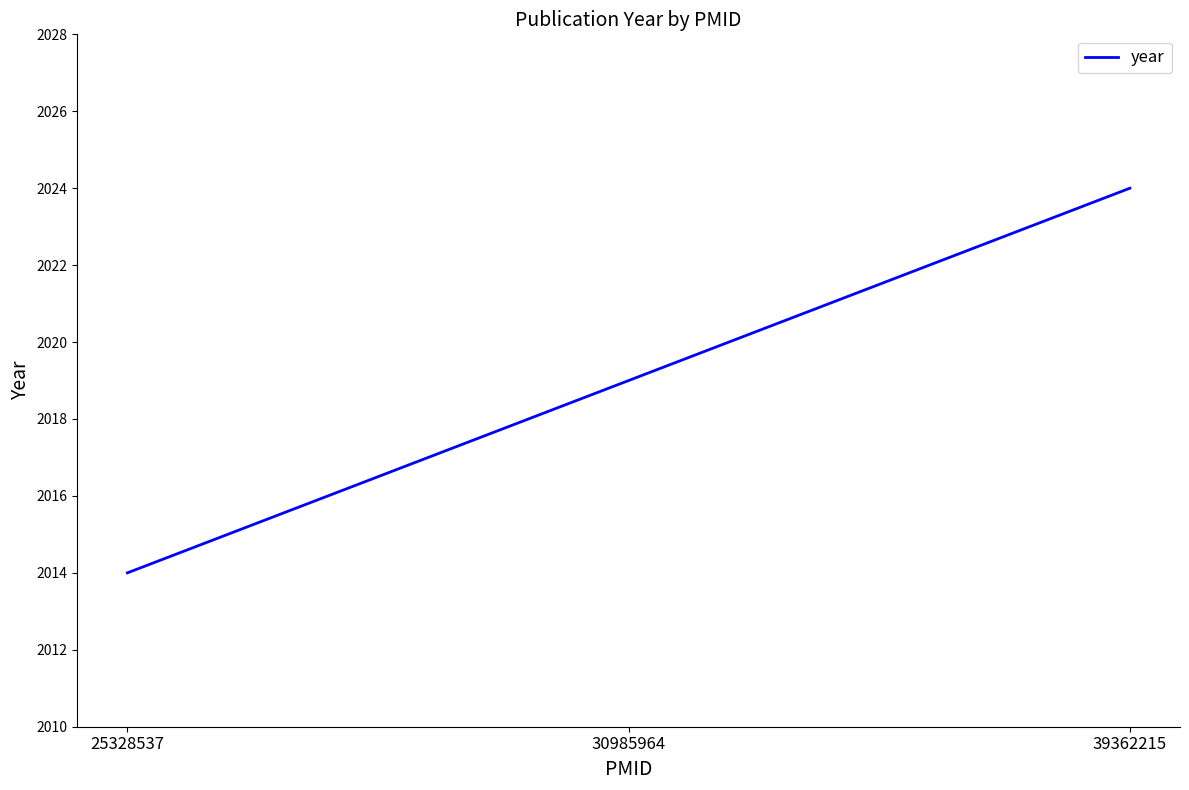

The value at 30985964 is 2019. True or false?

True